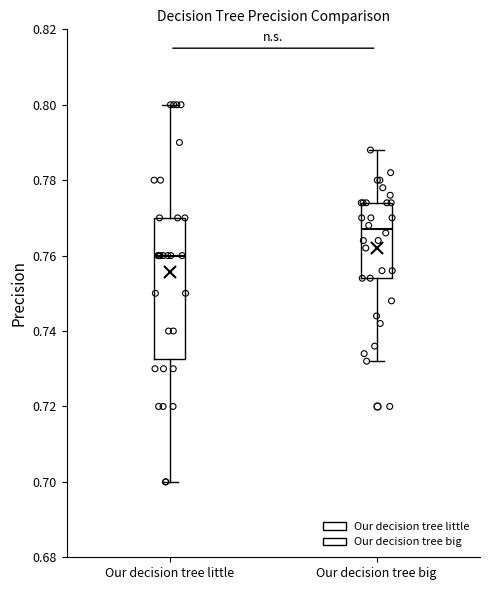

Which box's median line is the lowest?

Our decision tree little